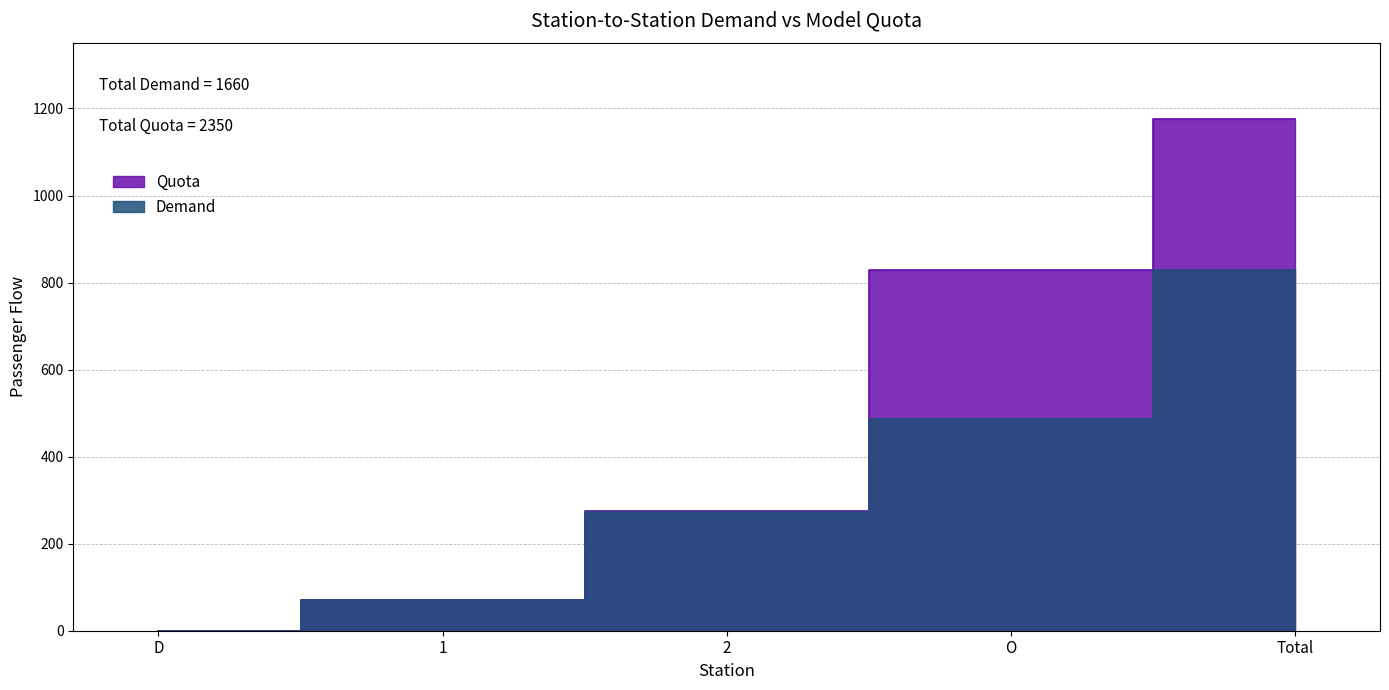

The value of Demand at D is -496. True or false?

False